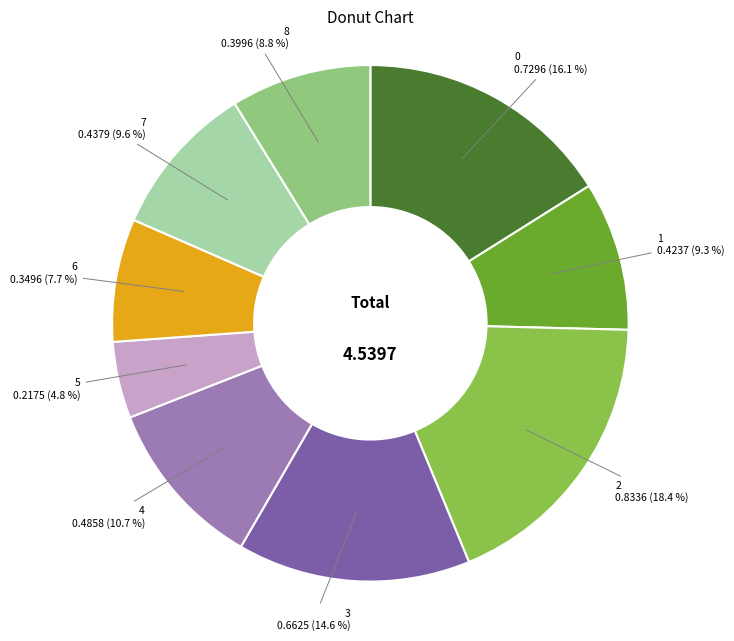

Count the number of slices in the pie.

9